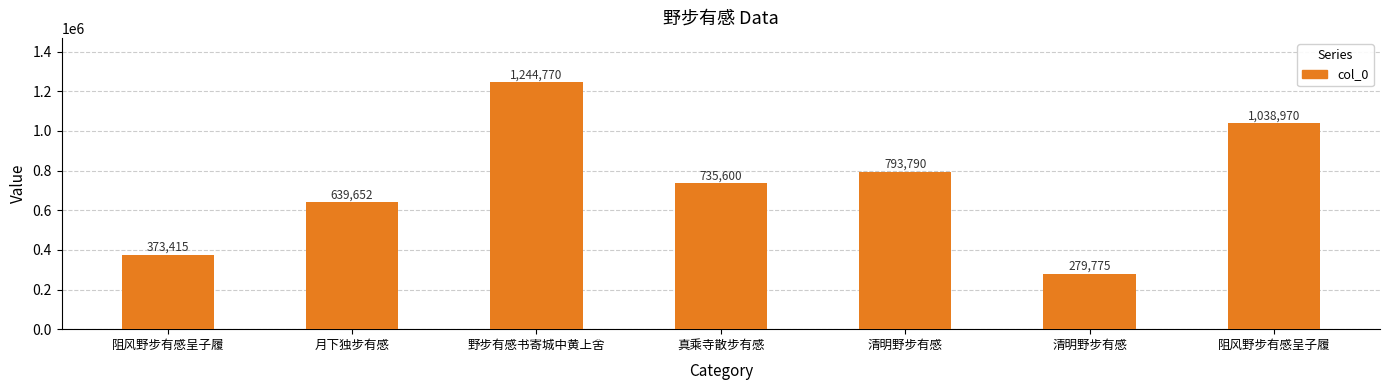

How many distinct data groups are displayed?

1